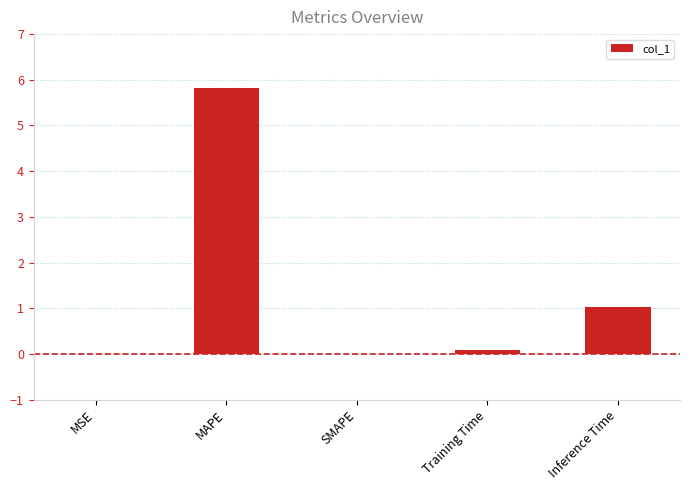

Read the value at Inference Time.

1.0